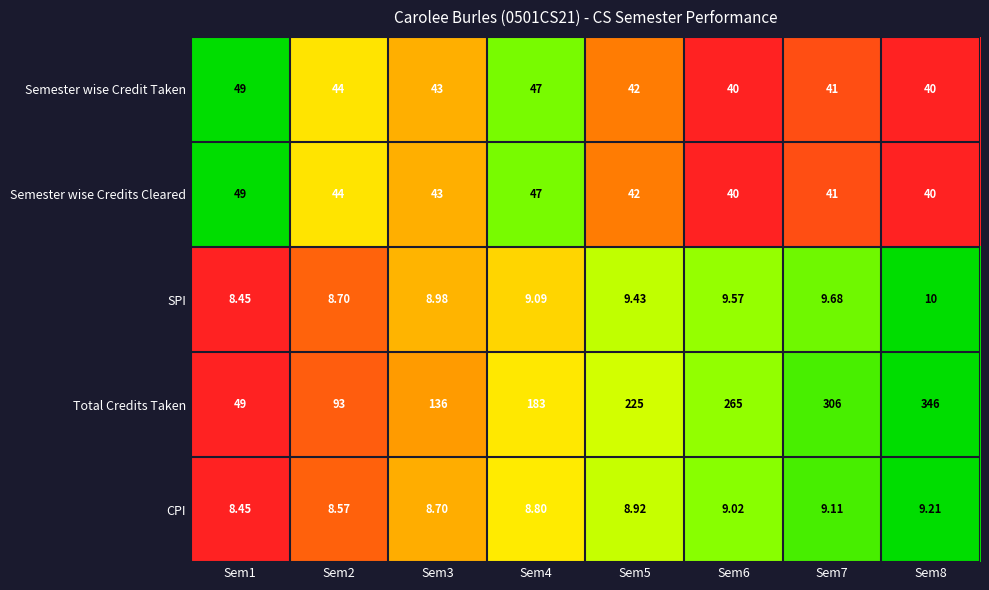

Is the value of Semester wise Credit Taken at Sem2 greater than the value of Total Credits Taken at Sem5?

No